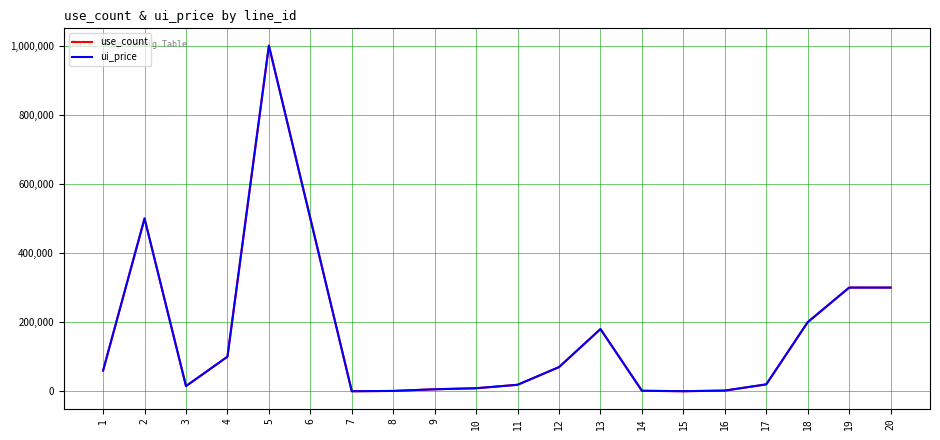

Which category has the highest value in the use_count series?

5